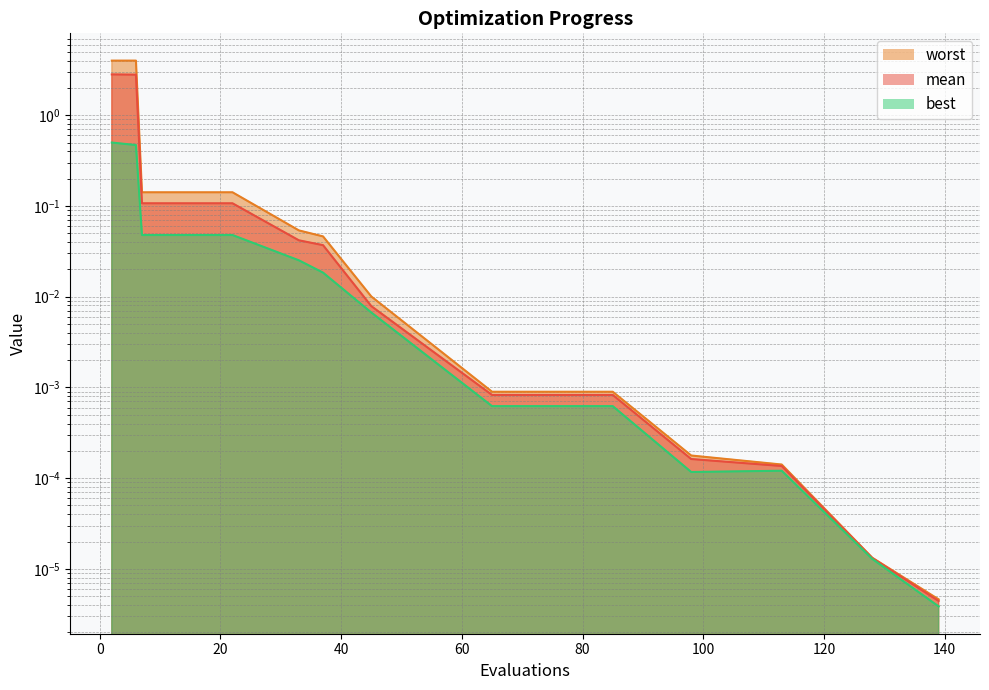

Where is mean nearest to the value 1?

7